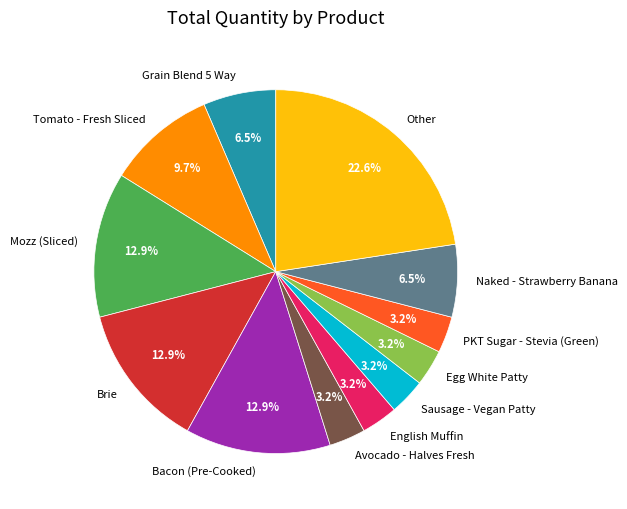

What is the largest slice in the pie chart?

Other